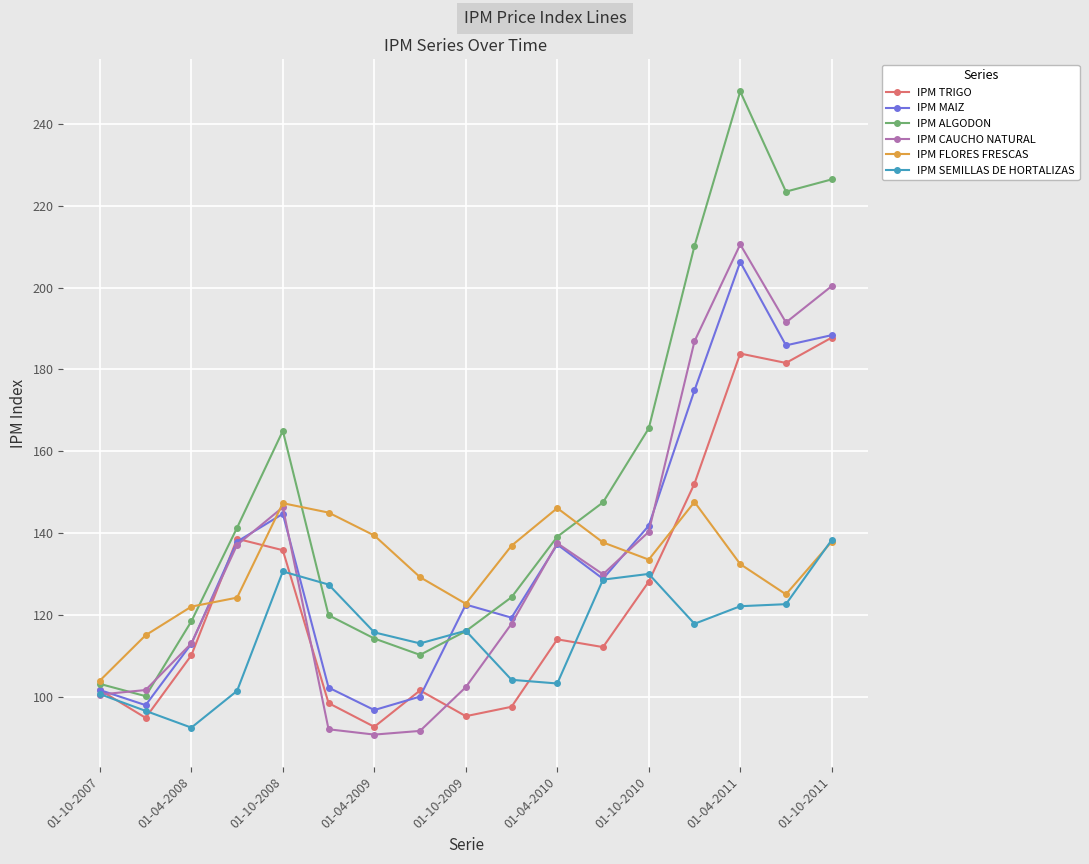

At how many categories does at least one series exceed 106?

16